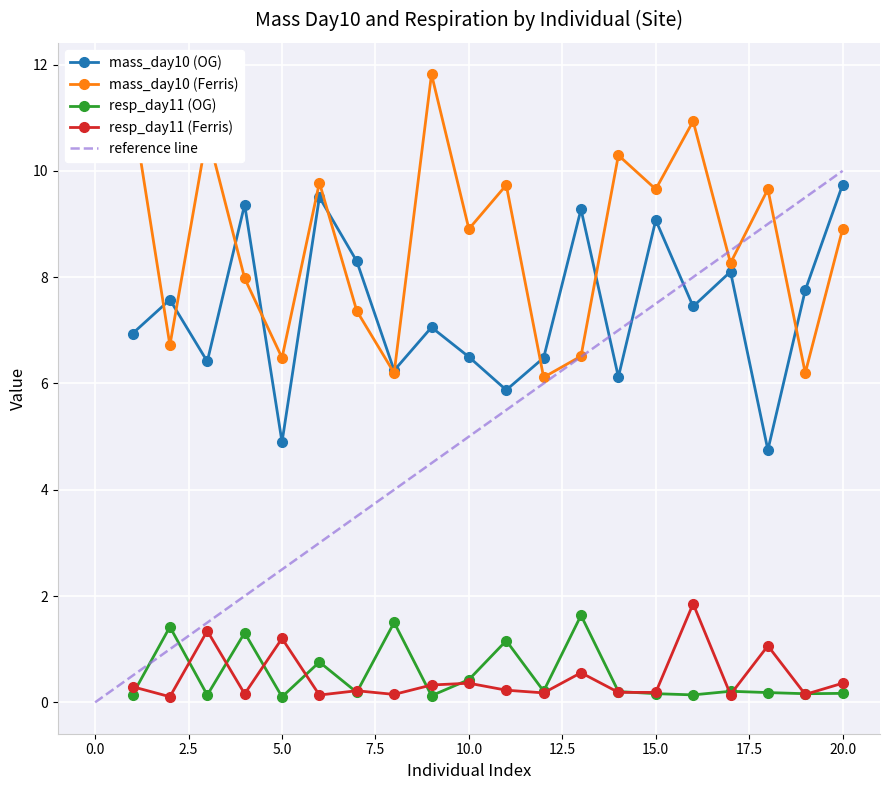

True or false: resp_day11_Ferris and Ferris intersect in this chart.

False